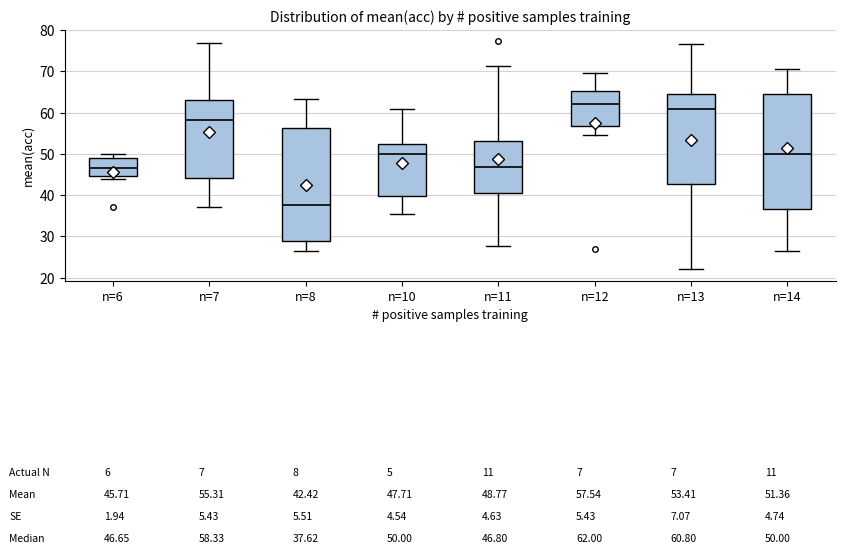

Which box has the highest median line?

n=12